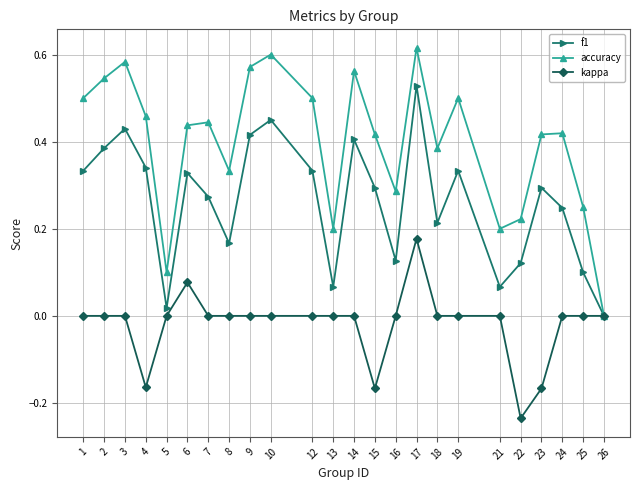

What is the sum of all f1 values?

6.3